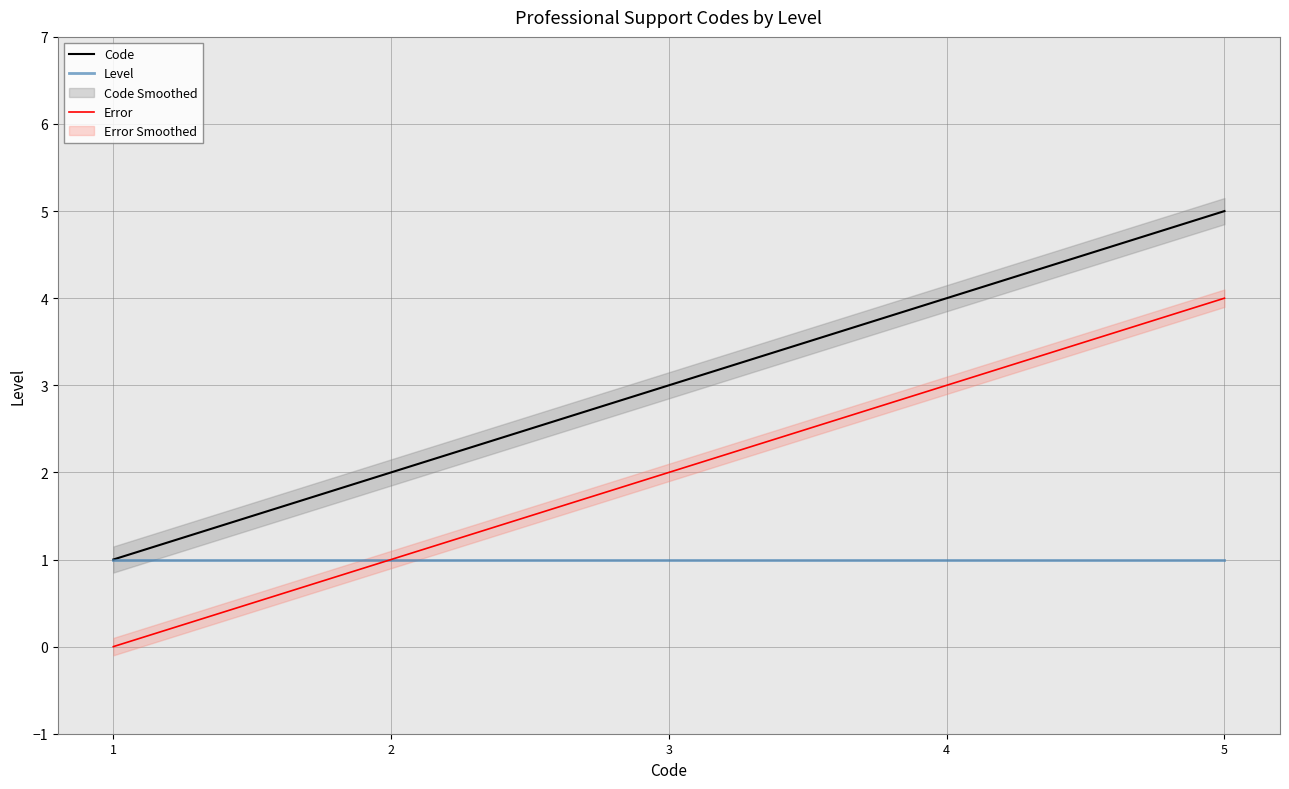

What is the average value of the Code series?

3